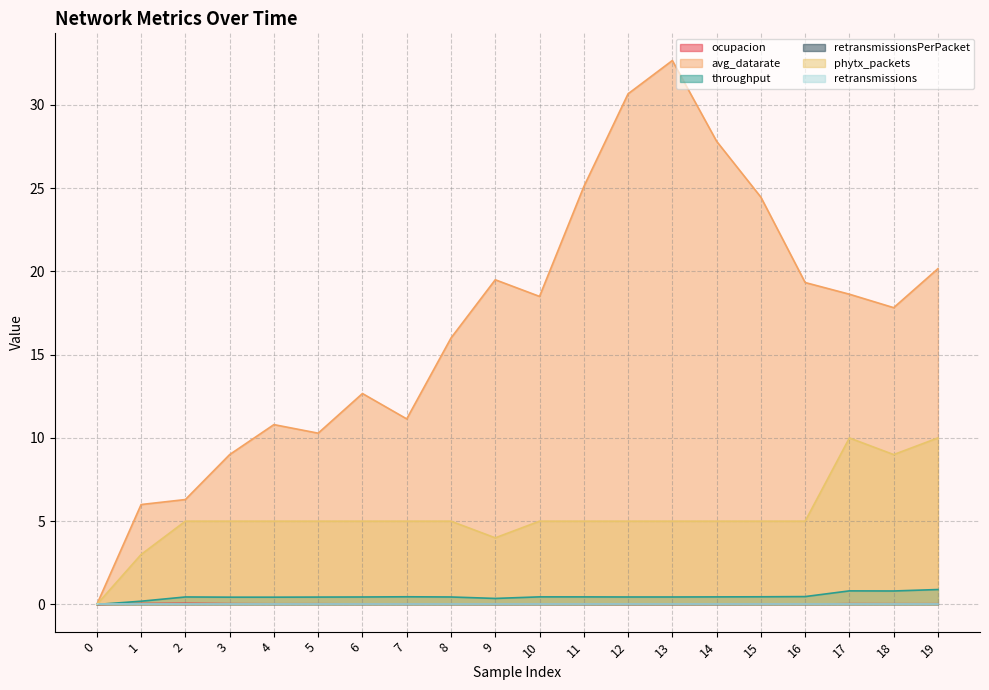

What is the sum of the phytx_packets values at 17 and 18?

19.0